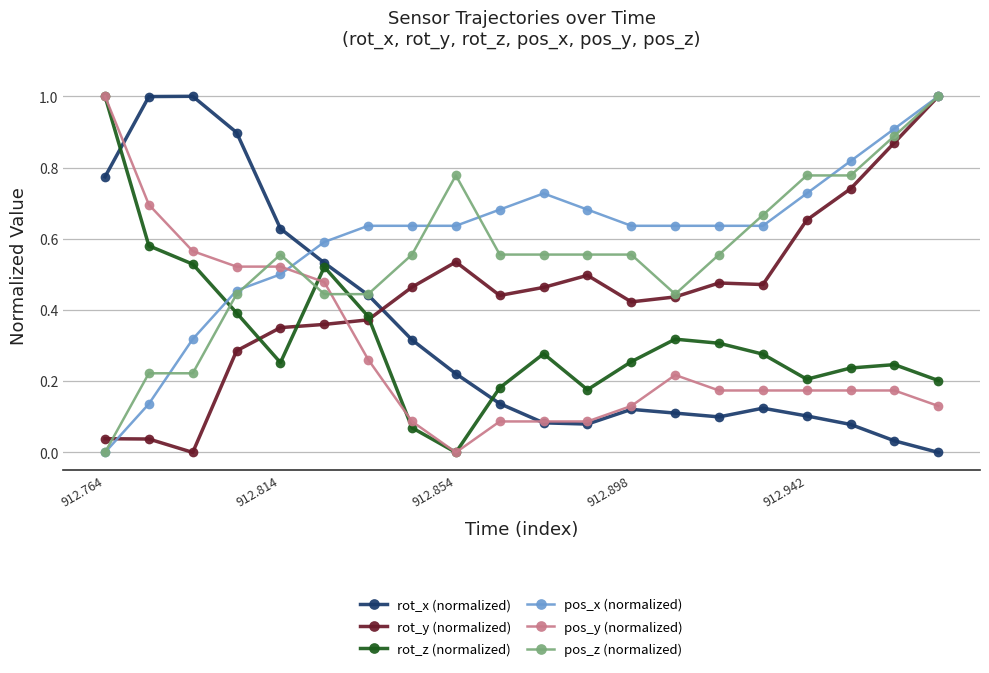

What is the greatest value displayed?

1.0